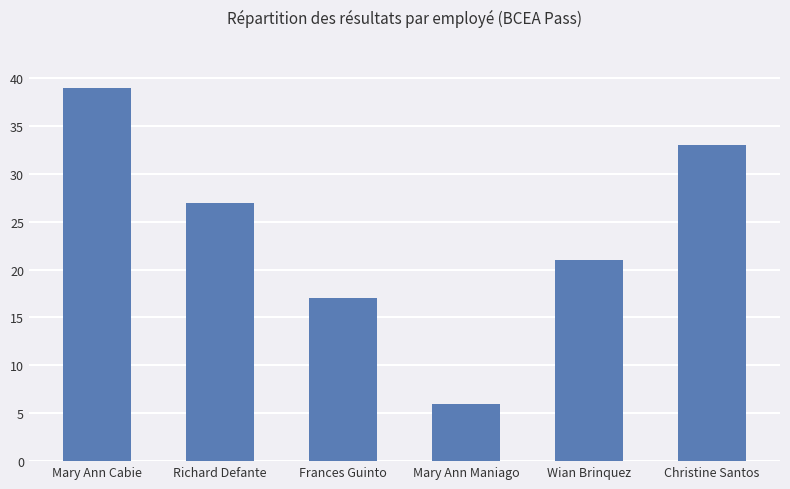

List the labels in order of value, smallest first.

Mary Ann Maniago, Frances Guinto, Wian Brinquez, Richard Defante, Christine Santos, Mary Ann Cabie